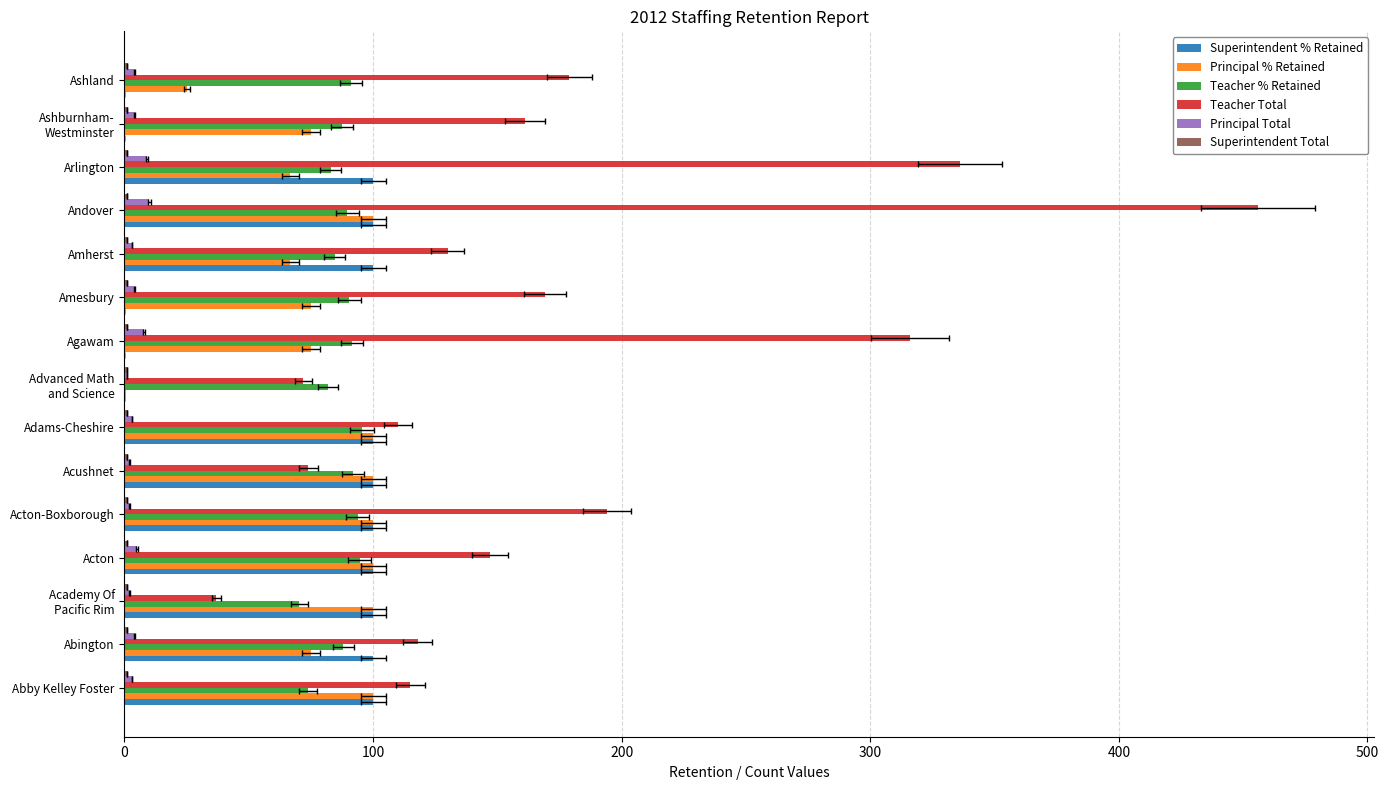

Which series has the largest total across all categories?

Teacher Total